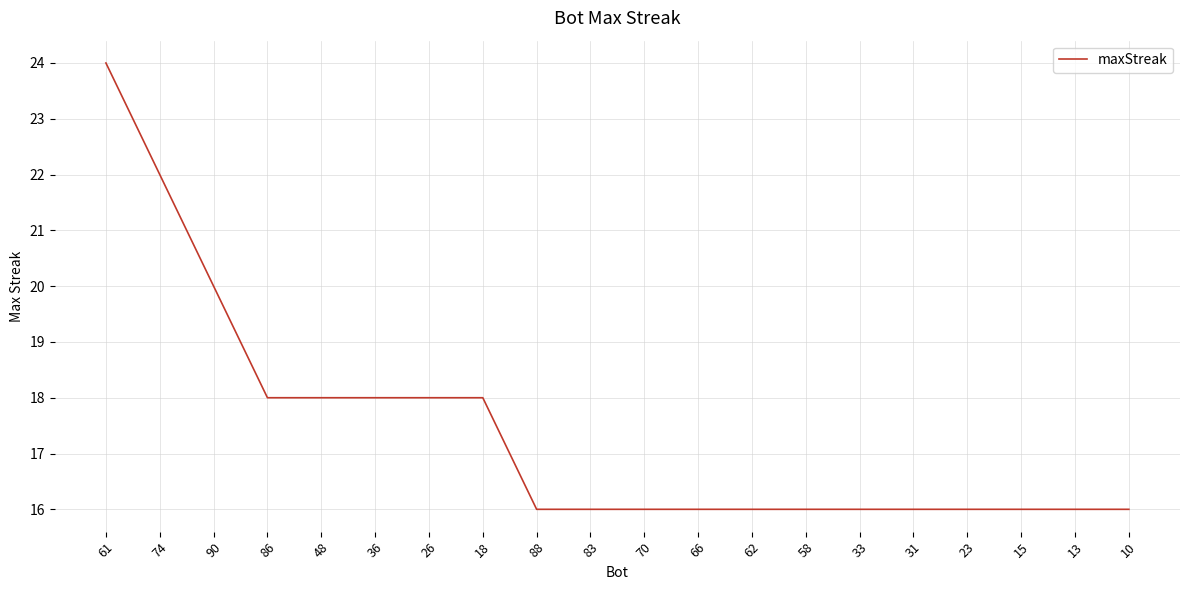

What is the approximate value at 36?

18